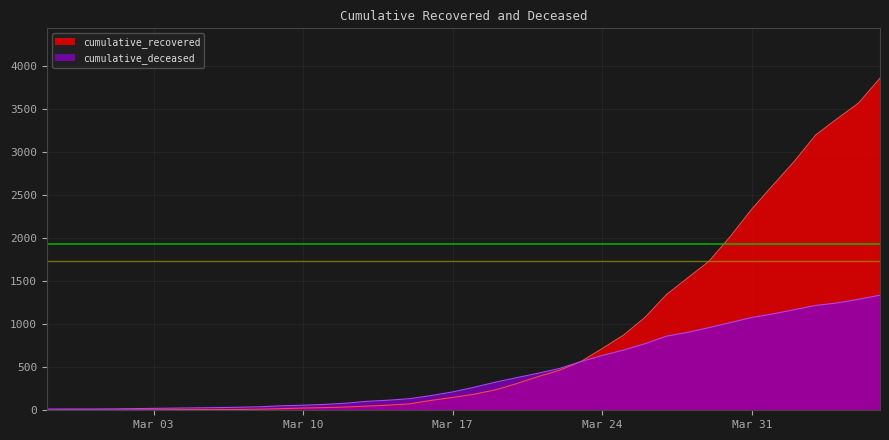

List the series in order of their overall mean, highest first.

cumulative_recovered, cumulative_deceased